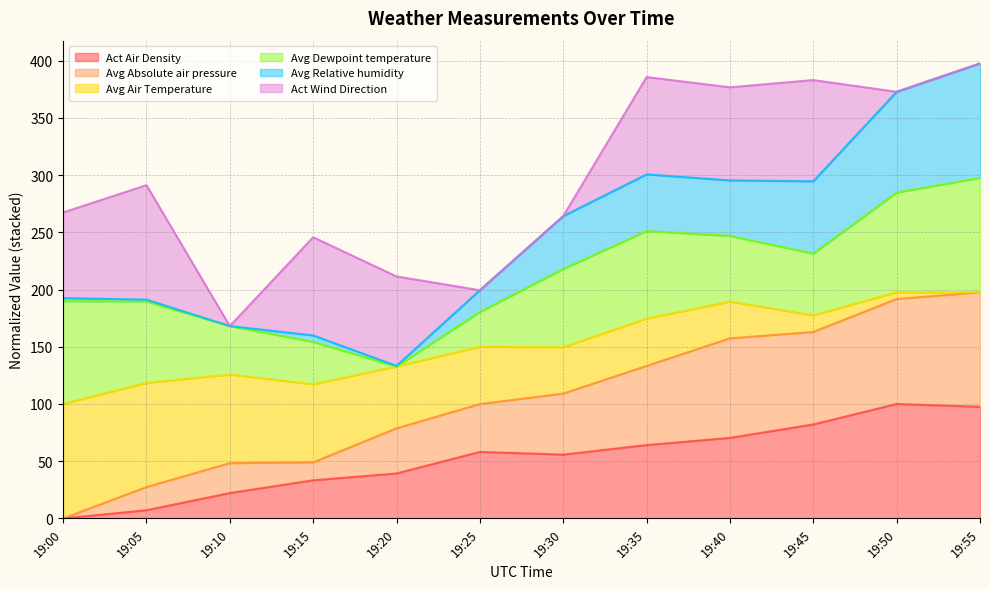

At which category does the chart reach its peak across all series?

19:50